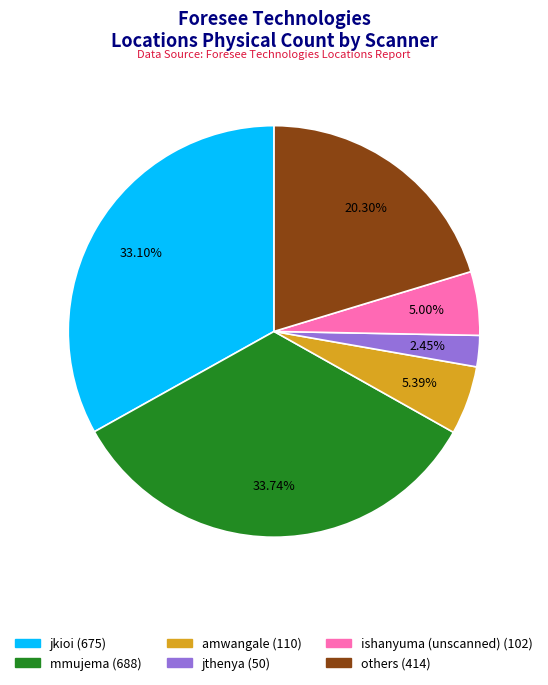

Is there any slice that represents more than half of the pie?

No